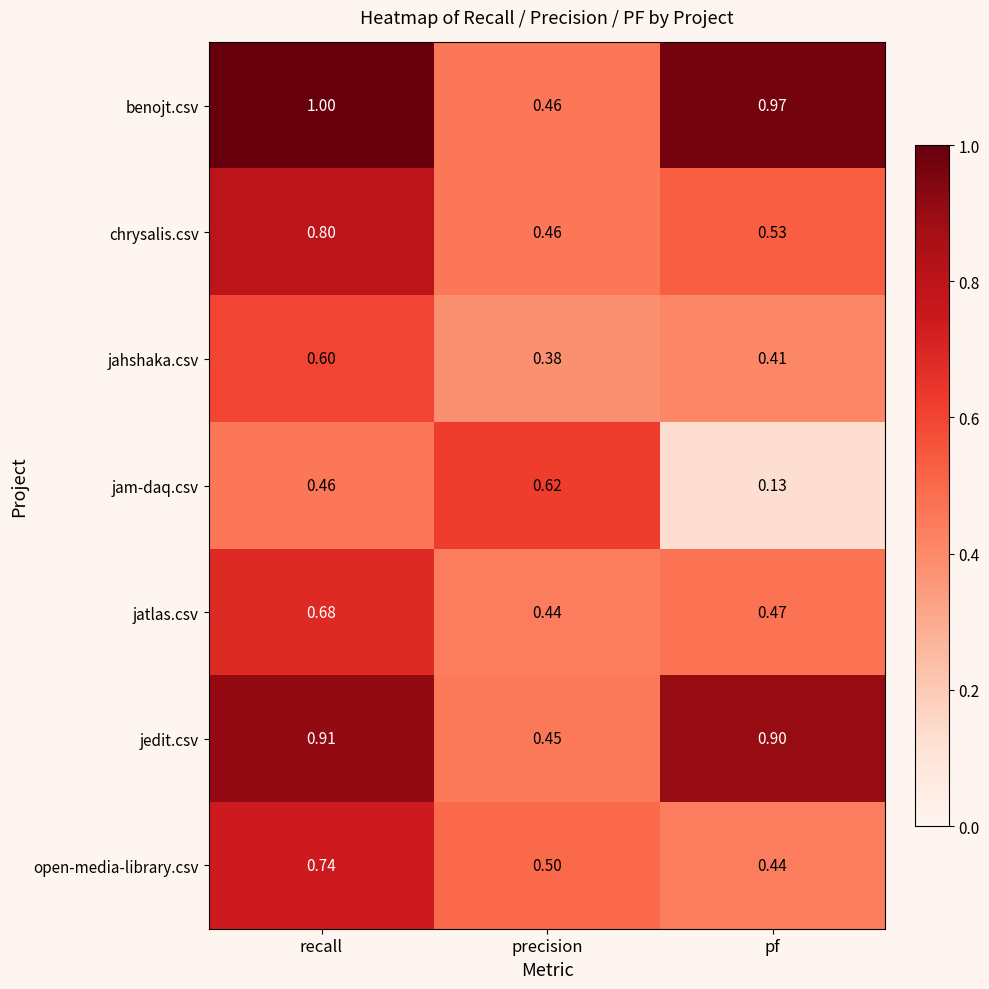

At how many categories does at least one series exceed 0?

3